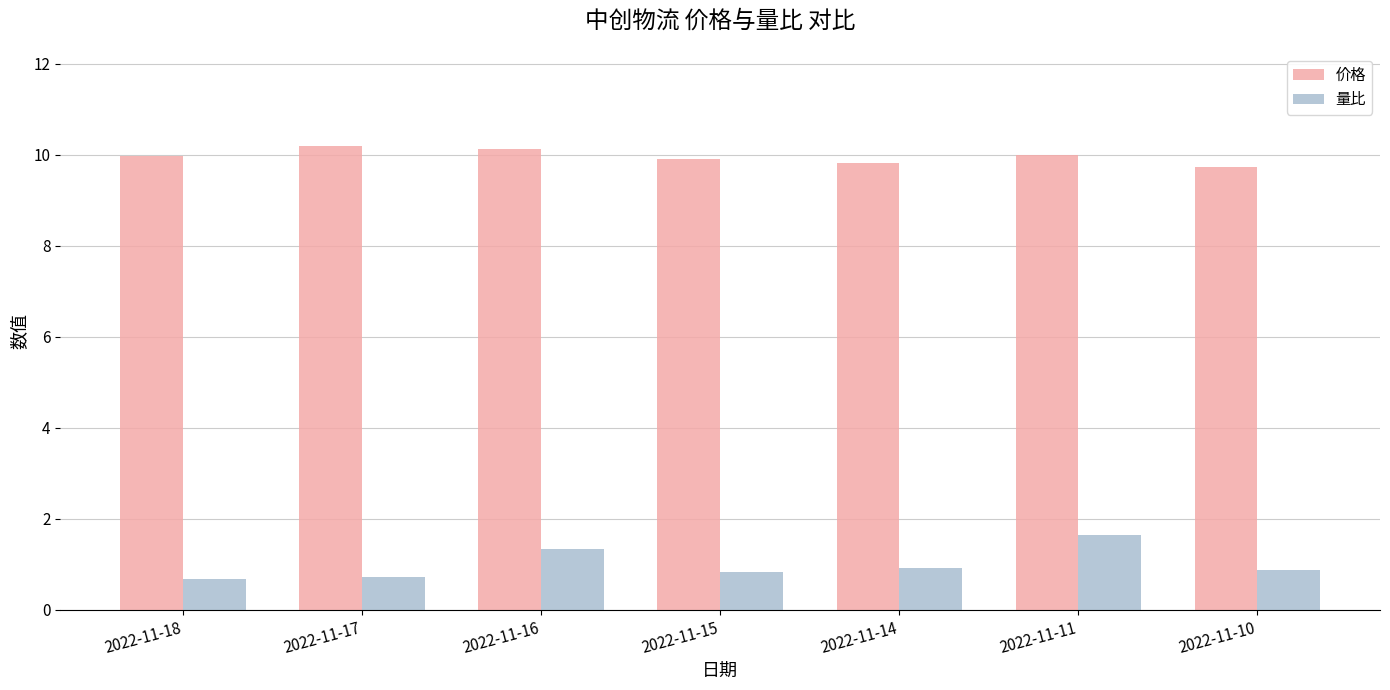

True or false: 价格 has a value of 9.9 at 2022-11-15.

True